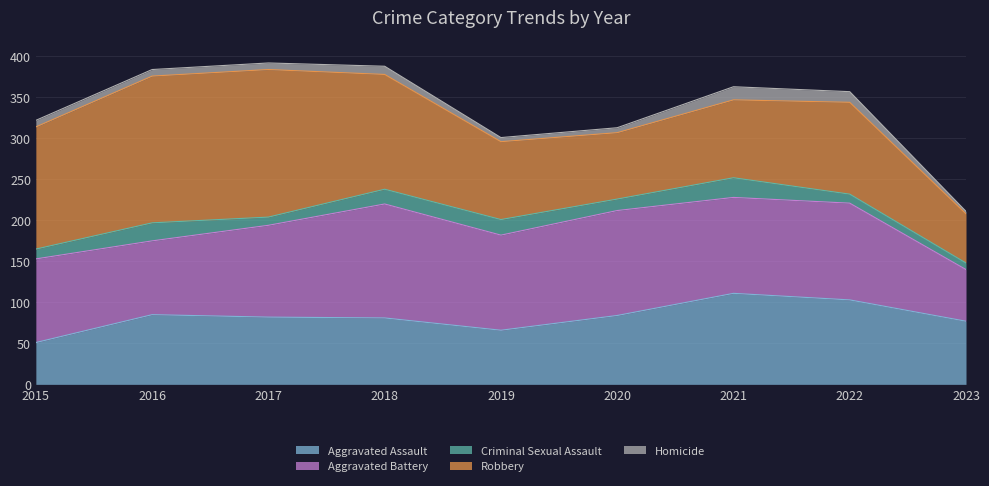

Reading left to right, list all the values displayed in this chart.

Aggravated Assault: 51	85	82	81	66	84	111	103	77
Aggravated Battery: 102	90	112	139	116	128	117	118	63
Criminal Sexual Assault: 12	22	10	18	19	14	24	11	8
Robbery: 149	179	180	140	95	81	95	112	60
Homicide: 8	8	8	10	5	6	16	13	3